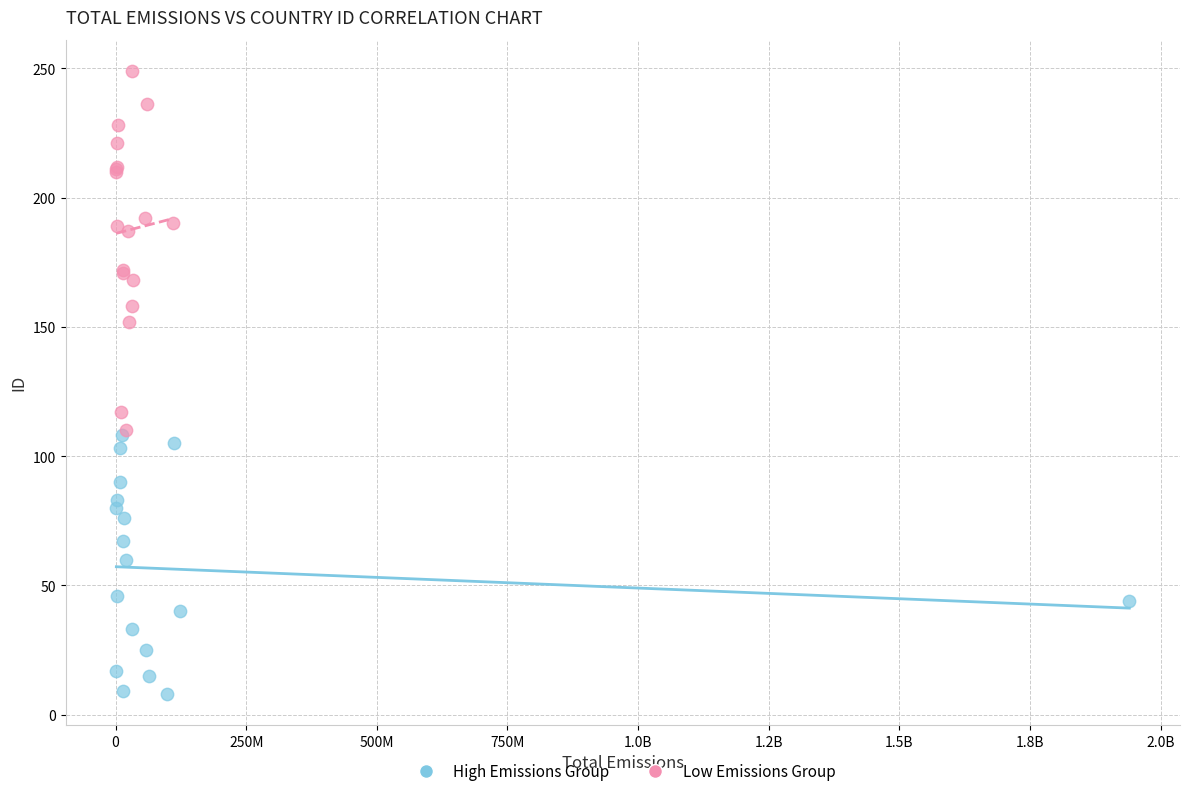

Which series reaches the maximum Y coordinate?

Low Emissions Group